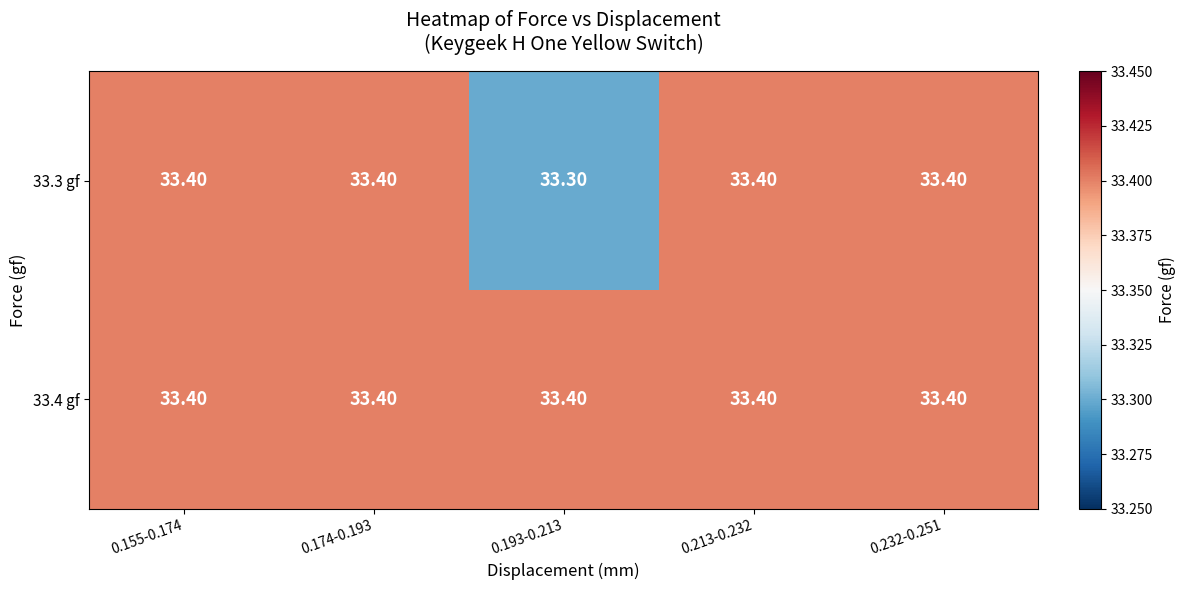

Rank the series by their average value, from highest to lowest.

33.4 gf, 33.3 gf